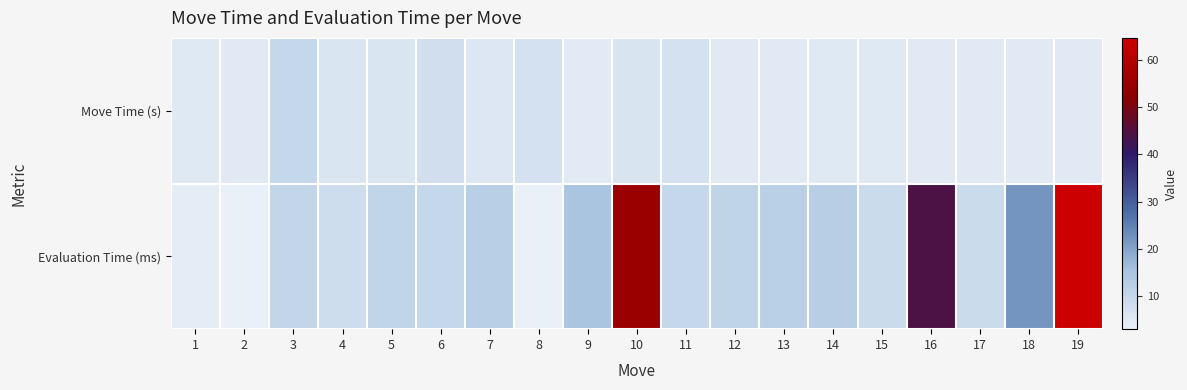

What is the total value across all series at 15?

14.0